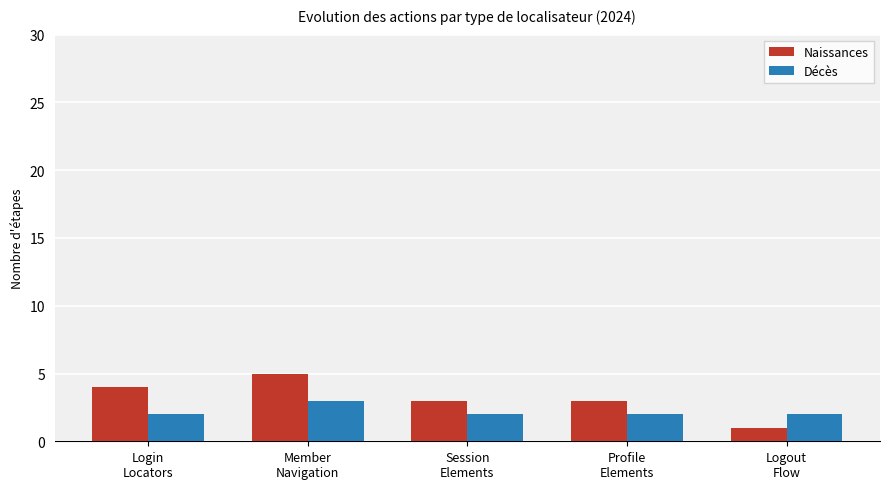

Which series has the widest spread of values?

Naissances